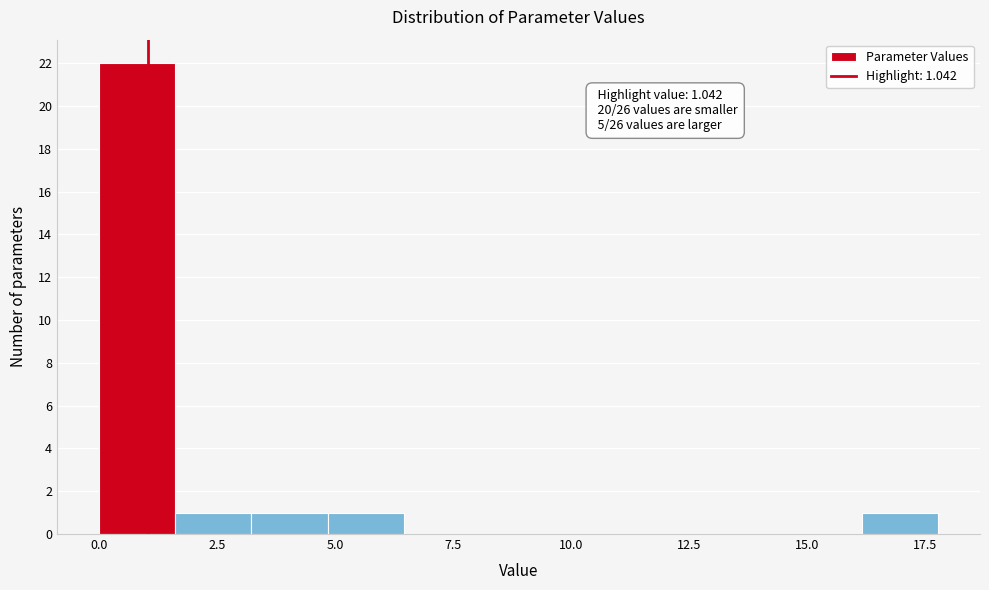

Around what value on the x-axis is the tallest bar? Give the approximate position of its centre, as read against the axis.

1.0